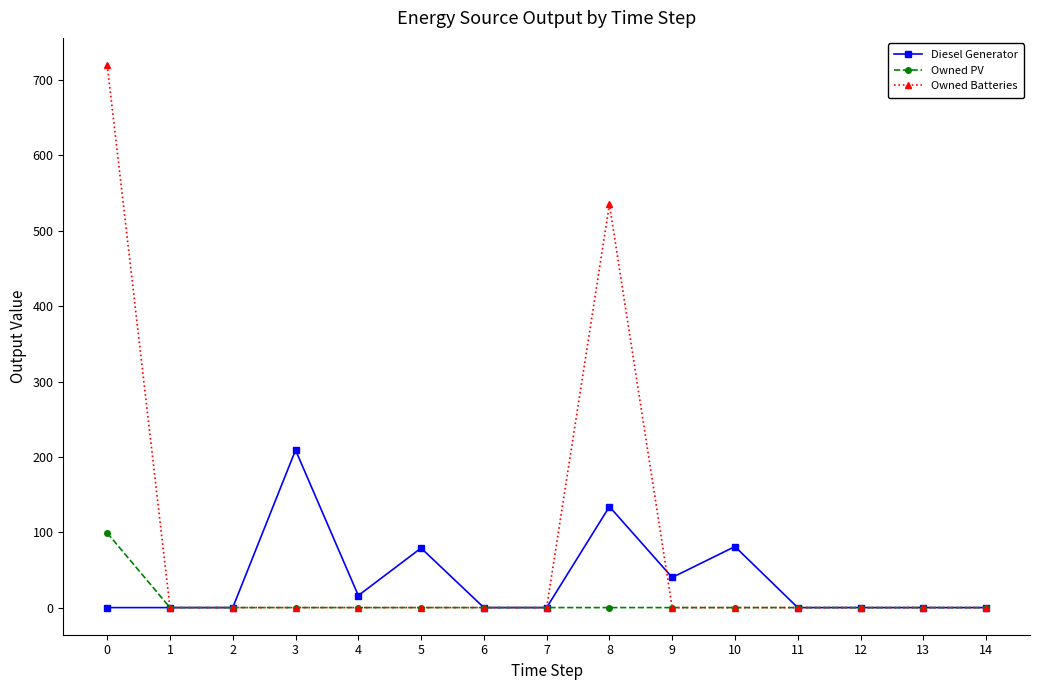

At which label does Diesel Generator reach its peak?

3